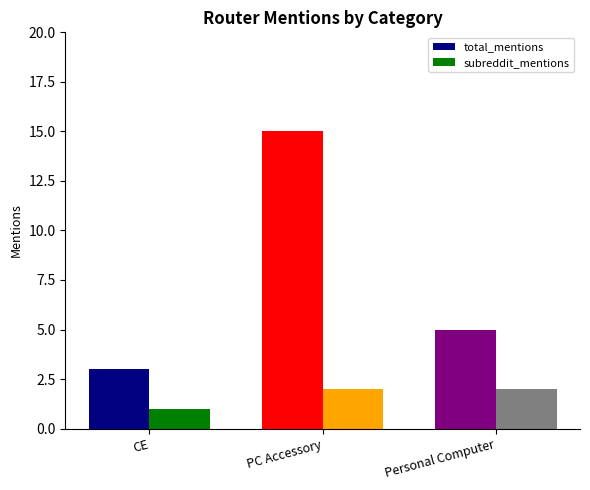

How many groups of bars are there?

3